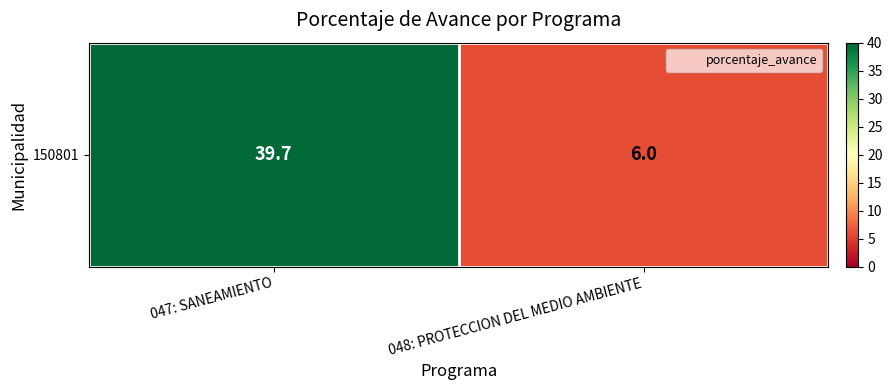

What is the sum of all values?

45.7